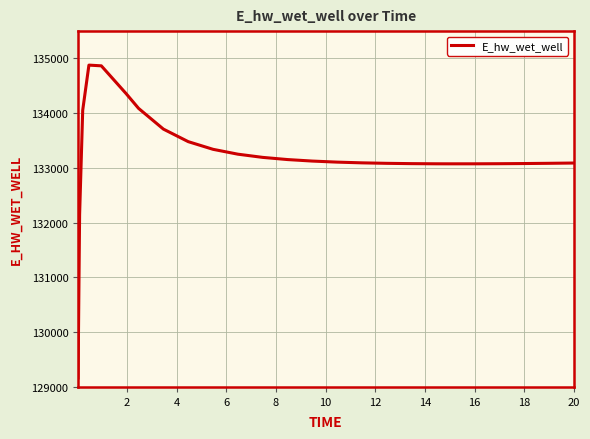

Does the chart display data point markers on the line(s)?

No